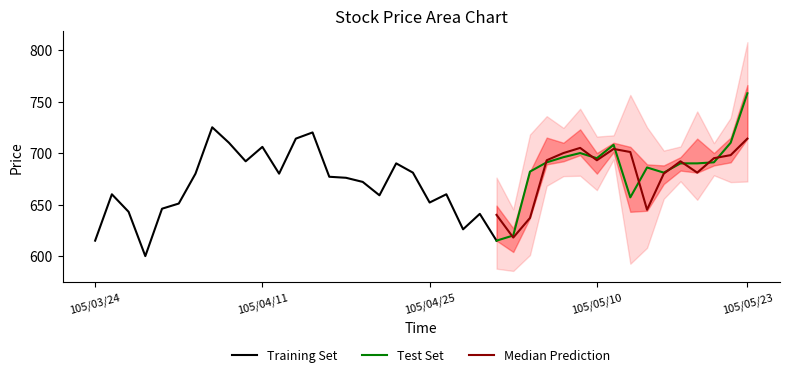

Which category has the highest value in the Test Set series?

105/05/23